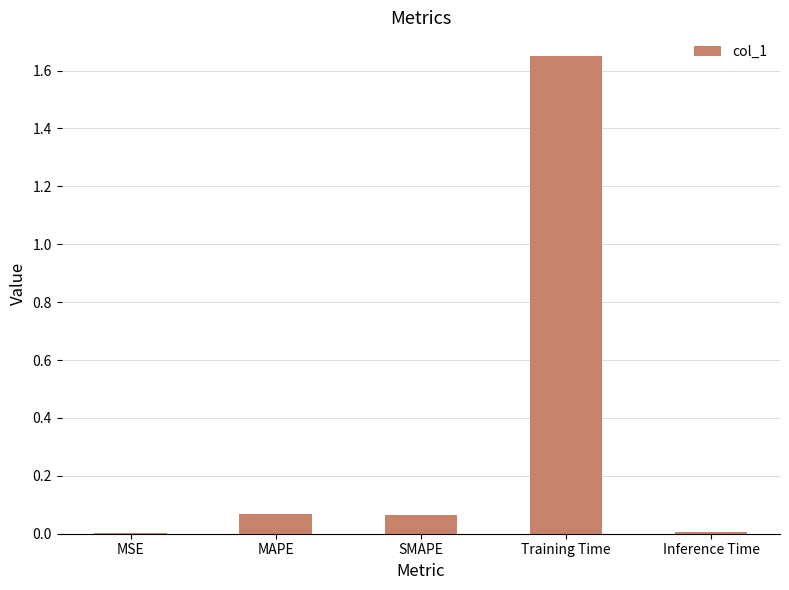

Which category has the highest value across all series?

Training Time